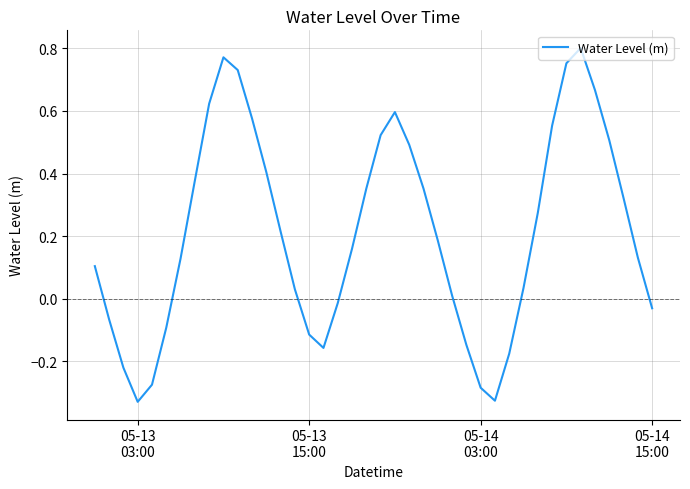

Is this an area chart (filled region under the line)?

No